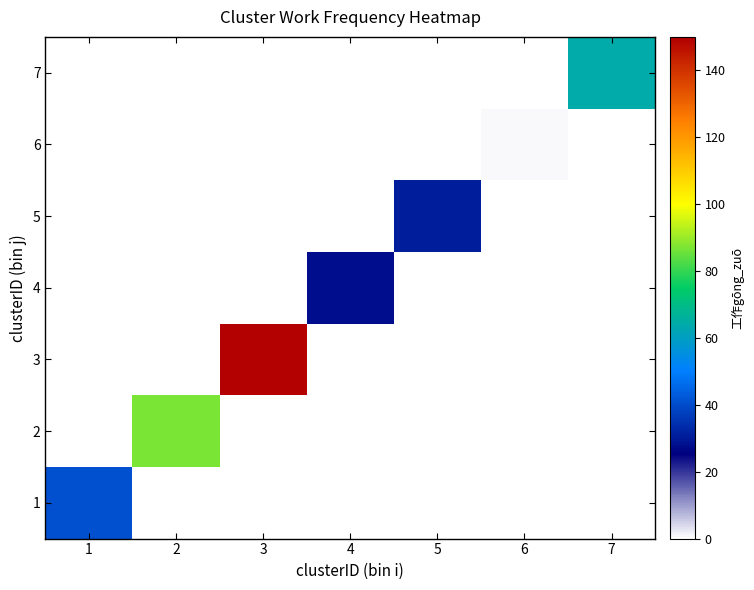

What is the spread (max minus min) of values at 5?

31